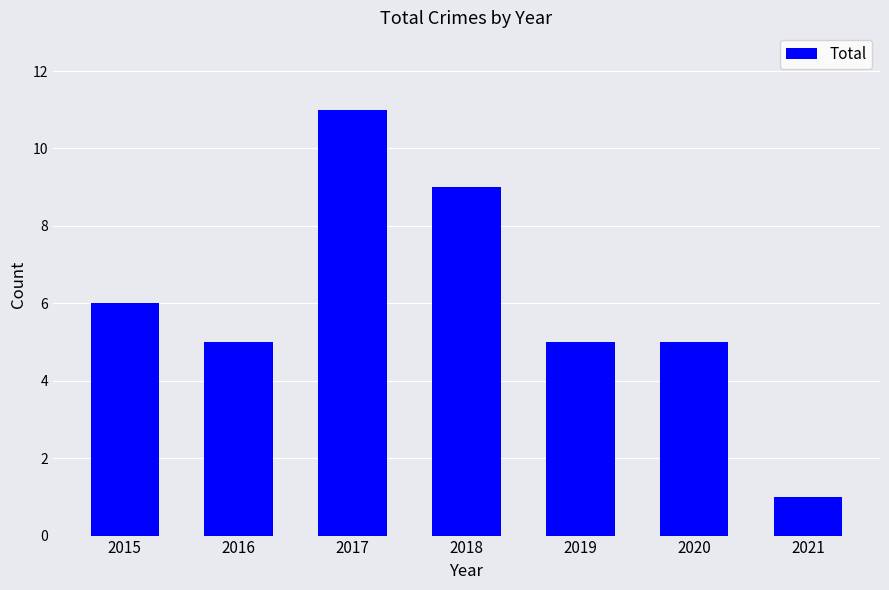

What is the difference between the second highest and second lowest values?

4